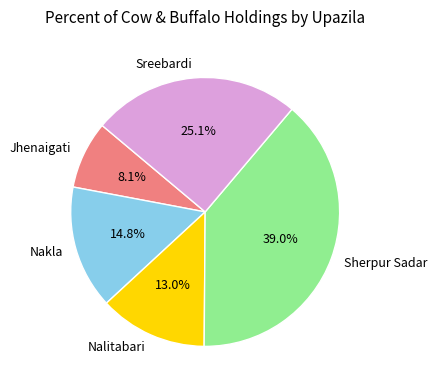

Rank the categories by value from highest to lowest.

Sherpur Sadar, Sreebardi, Nakla, Nalitabari, Jhenaigati